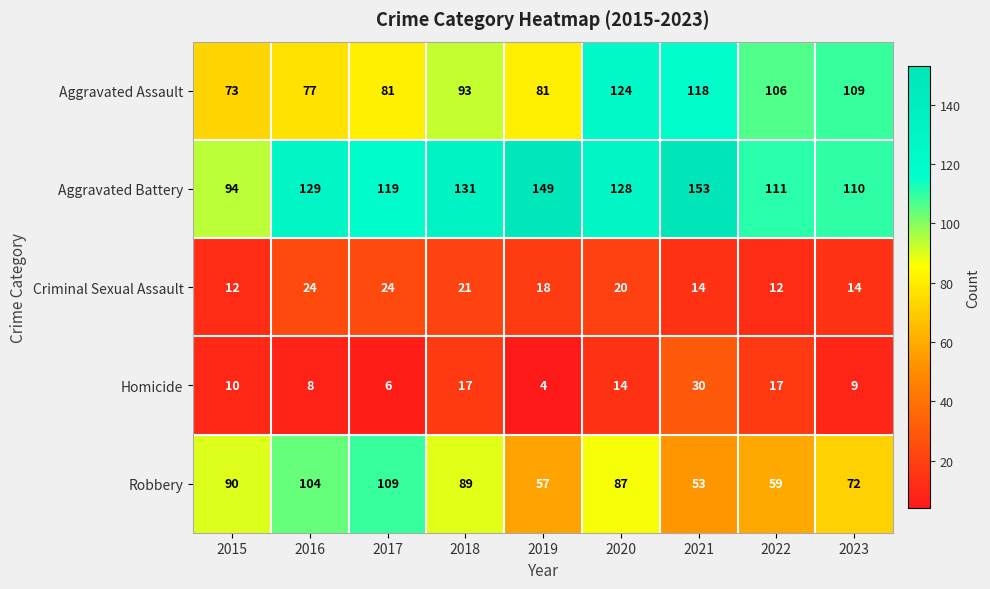

At how many categories does at least one series exceed 21?

9